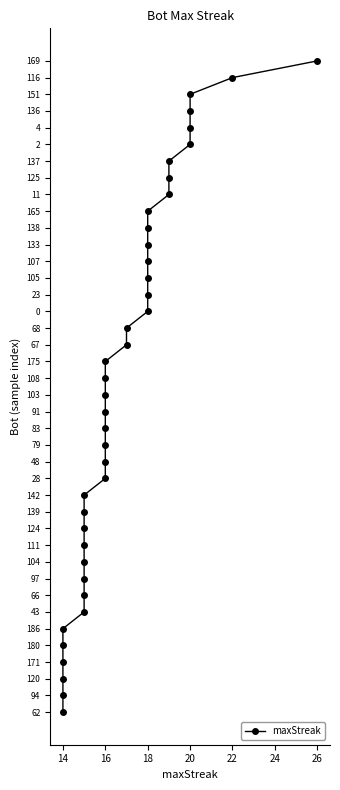

Where is the data nearest to the value 19?

16